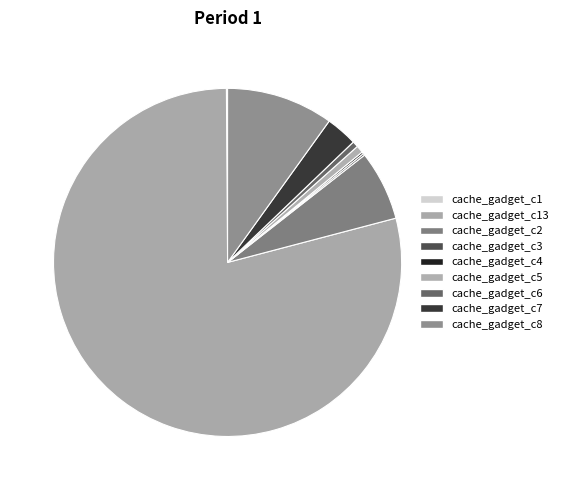

Is it true that cache_gadget_c7 is 17% of the pie?

False